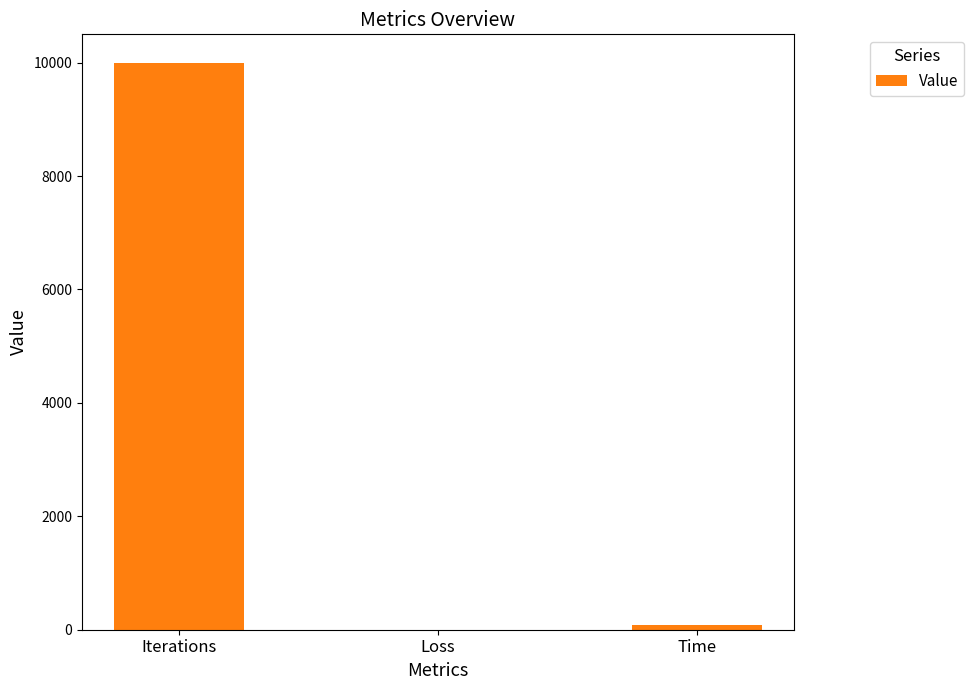

Reading left to right, what are all the values shown in this chart?

10000.0	0.2	79.8